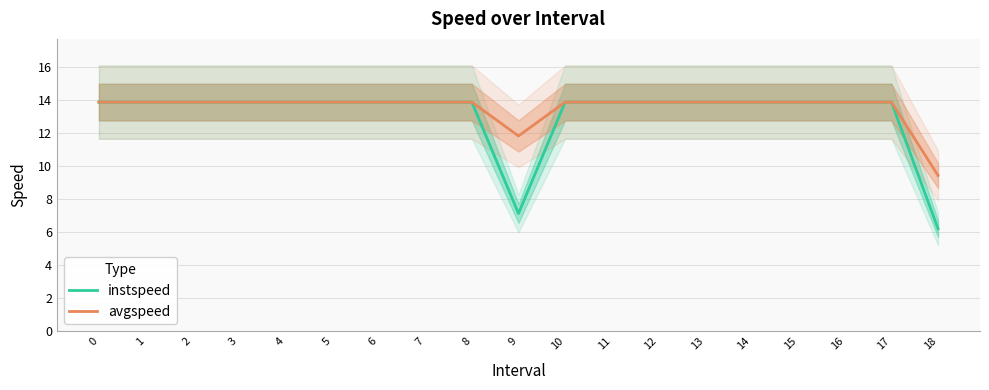

The instspeed series shows 3.1 at 15. True or false?

False